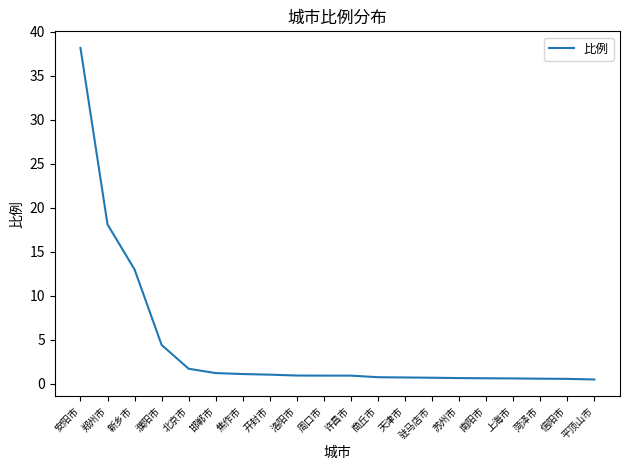

The value at 安阳市 is 38.1. True or false?

True